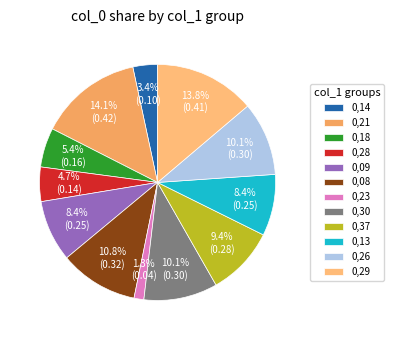

To the nearest percent, what is the difference between the largest and smallest slice percentages?

13%